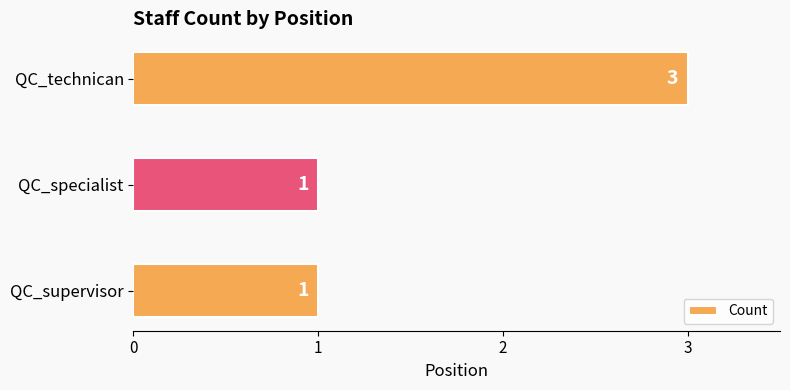

What is the change in value from QC_supervisor to QC_technican?

+2